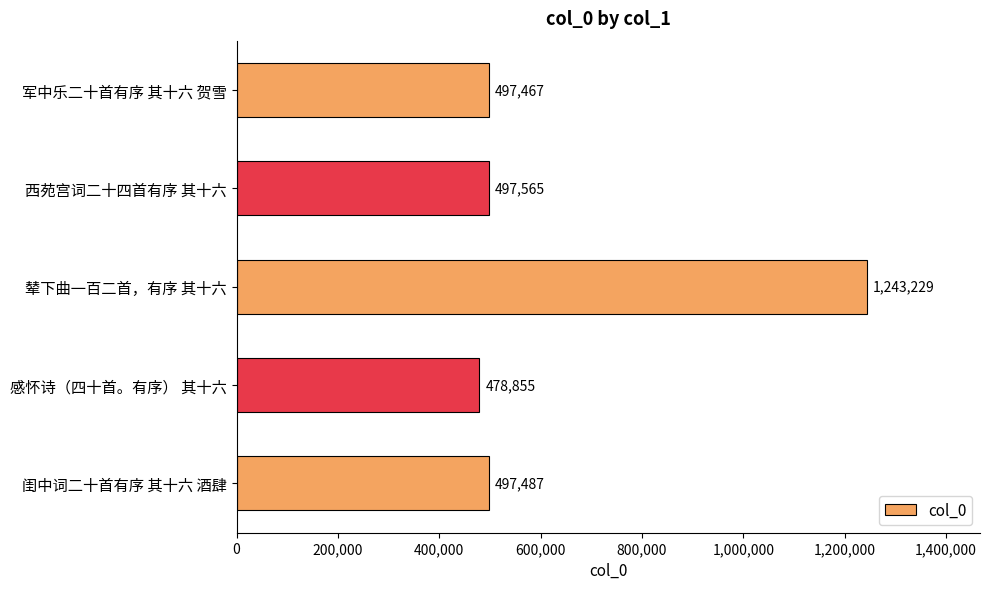

List the labels in order of value, smallest first.

感怀诗（四十首。有序） 其十六, 军中乐二十首有序 其十六 贺雪, 闺中词二十首有序 其十六 酒肆, 西苑宫词二十四首有序 其十六, 辇下曲一百二首，有序 其十六